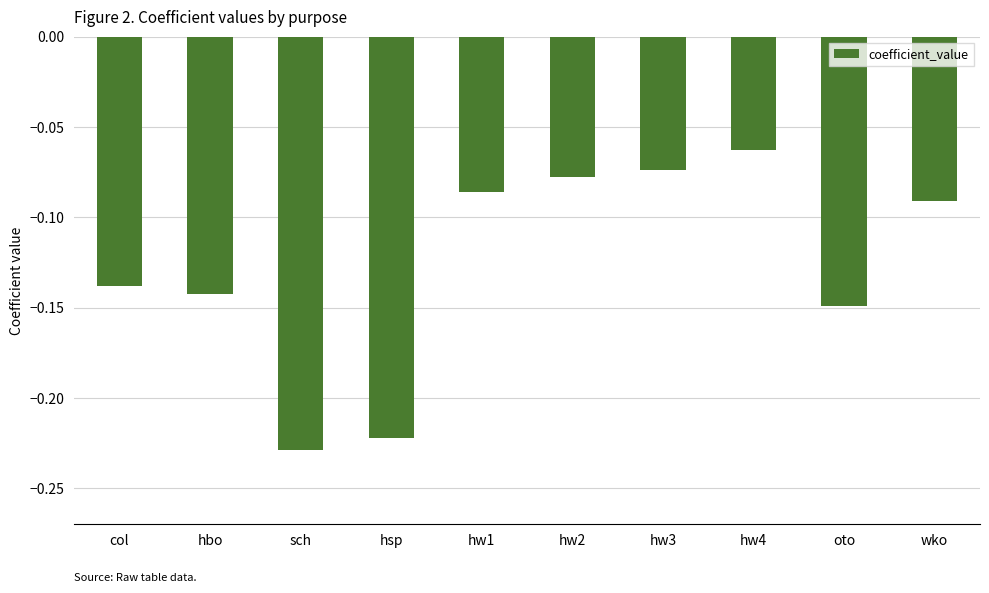

How many bars are there in total?

10